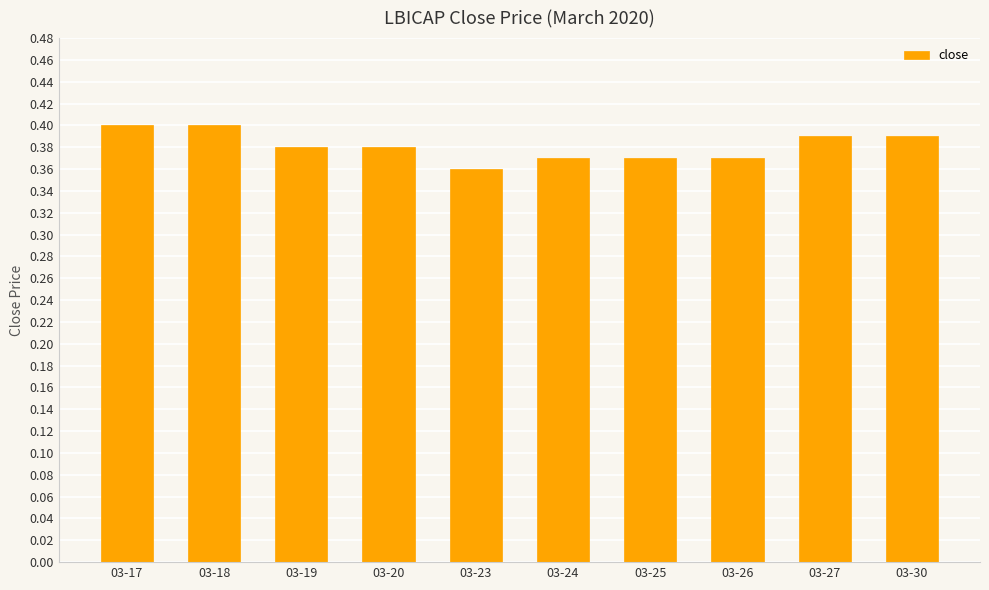

Between 03-24 and 03-20, which is larger?

03-20